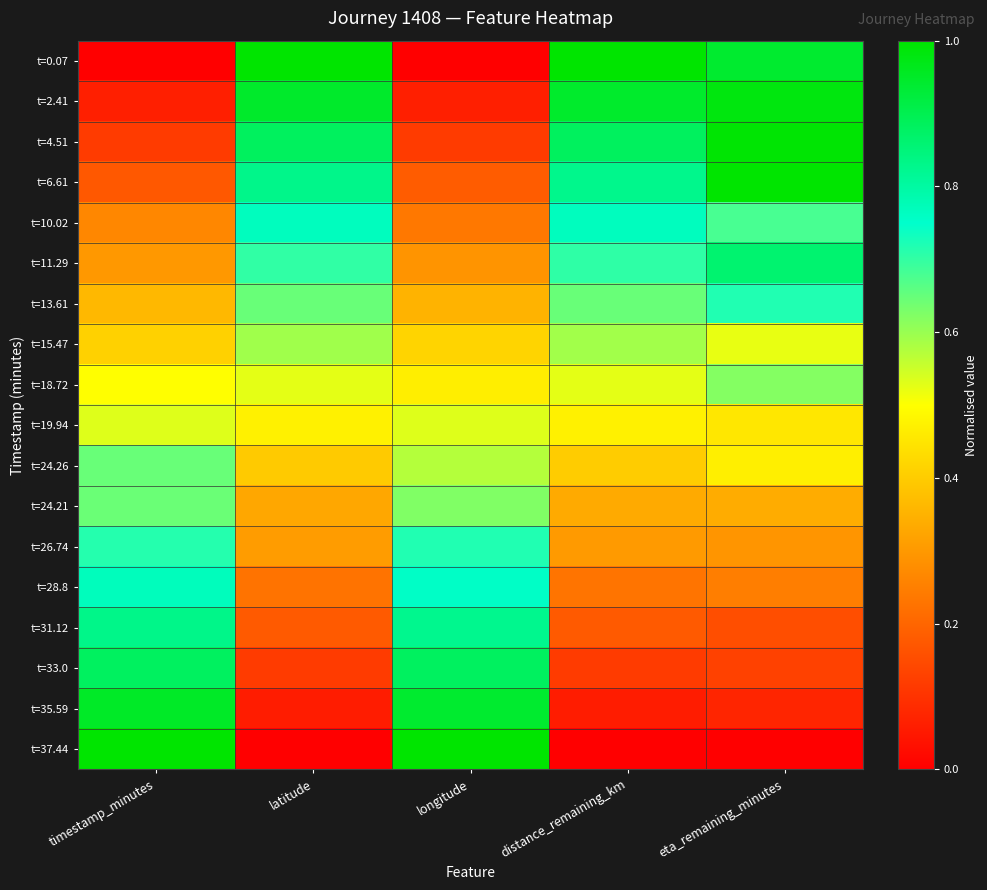

How many series are shown in this chart?

18